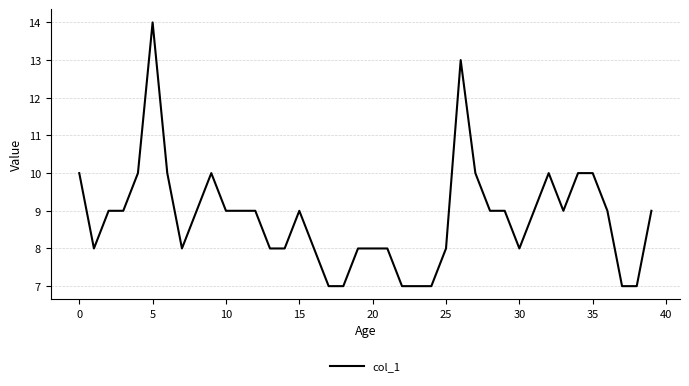

What is the difference between the maximum and minimum values?

7